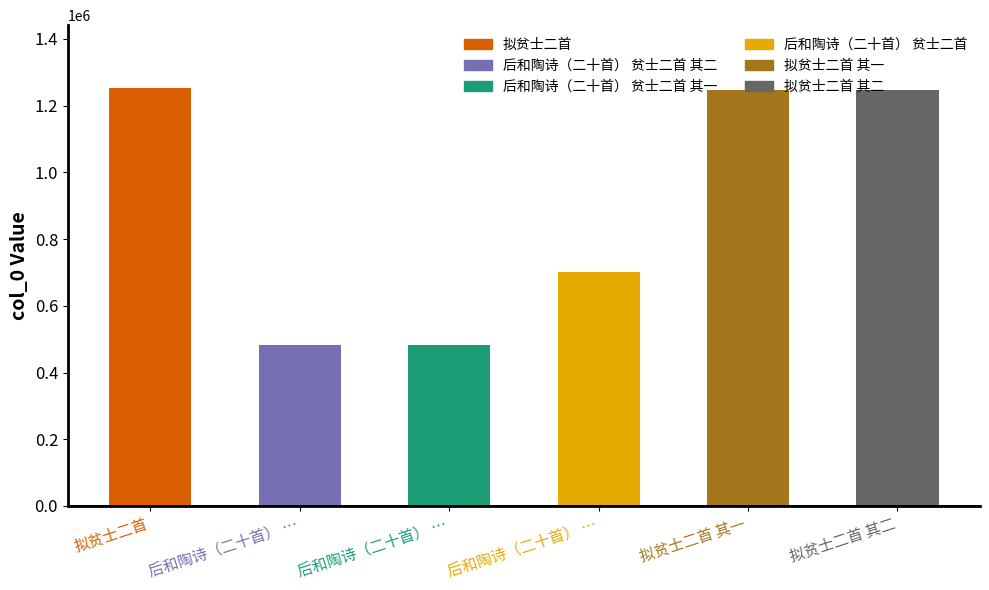

What is the average value?

902820